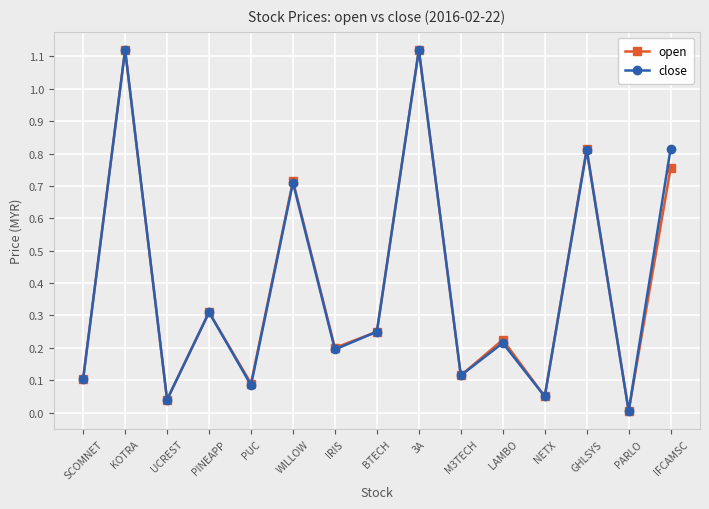

How many distinct data groups are displayed?

2